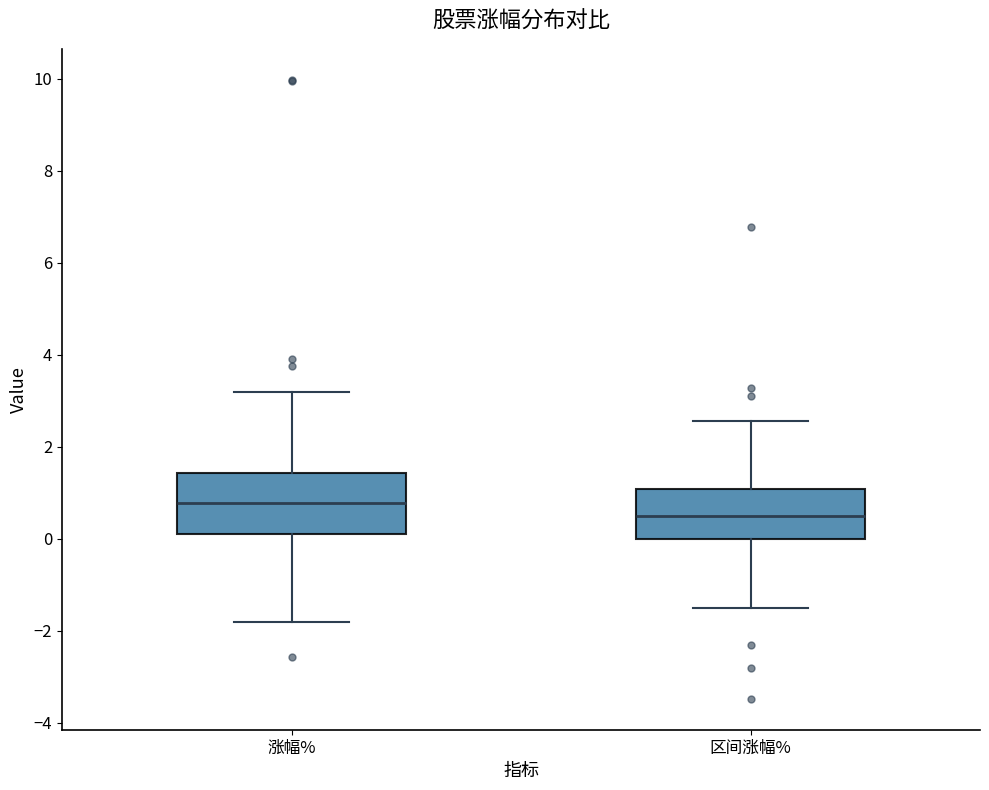

Reading left to right, read every box against the y-axis: the position of its median line, the range the box covers, and the ends of its whiskers. The values are not printed on the chart, so give them approximately, as read against the axis.

涨幅%: median 0.8, box 0.2 to 1.4, whiskers -1.8 to 3.2
区间涨幅%: median 0.6, box 0.0 to 1.0, whiskers -1.4 to 2.6